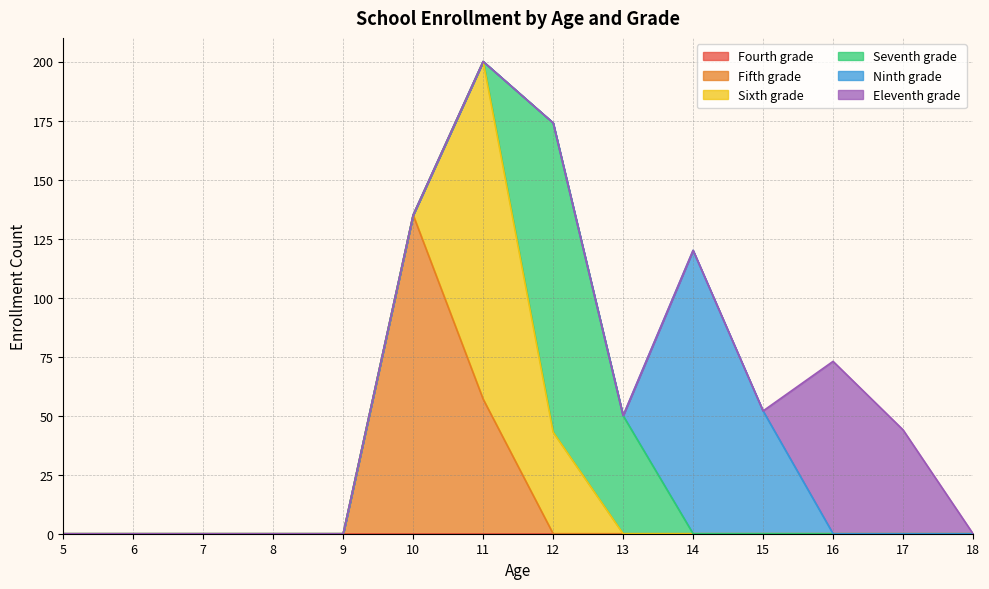

Between 6 and 9, which series saw the biggest shift?

Fourth grade